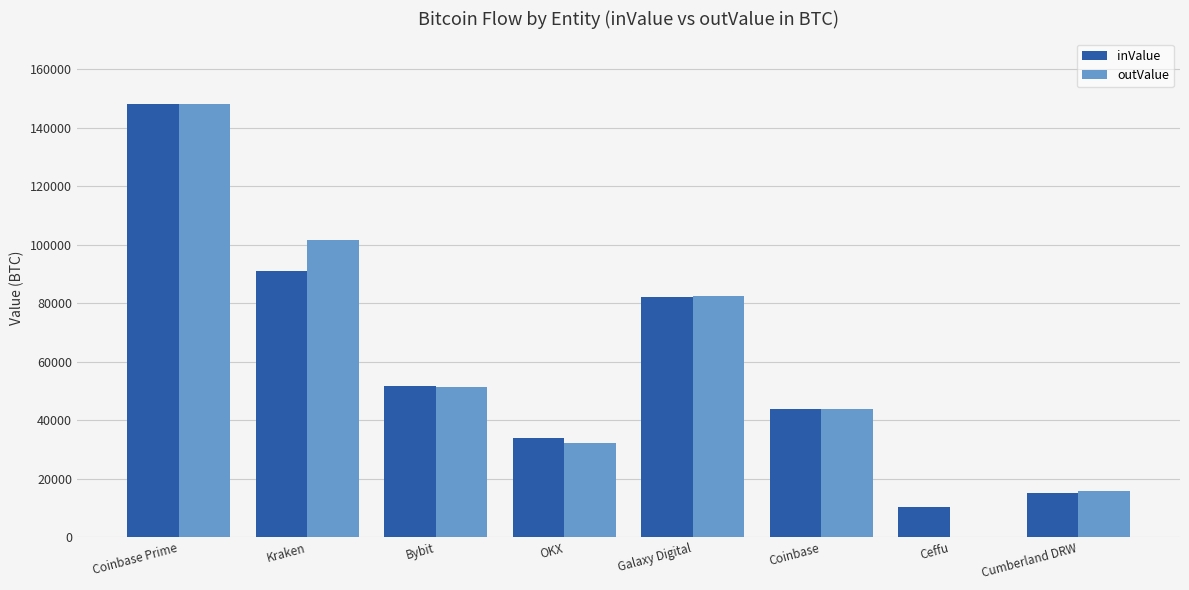

Between Galaxy Digital and Coinbase, which series saw the biggest shift?

outValue